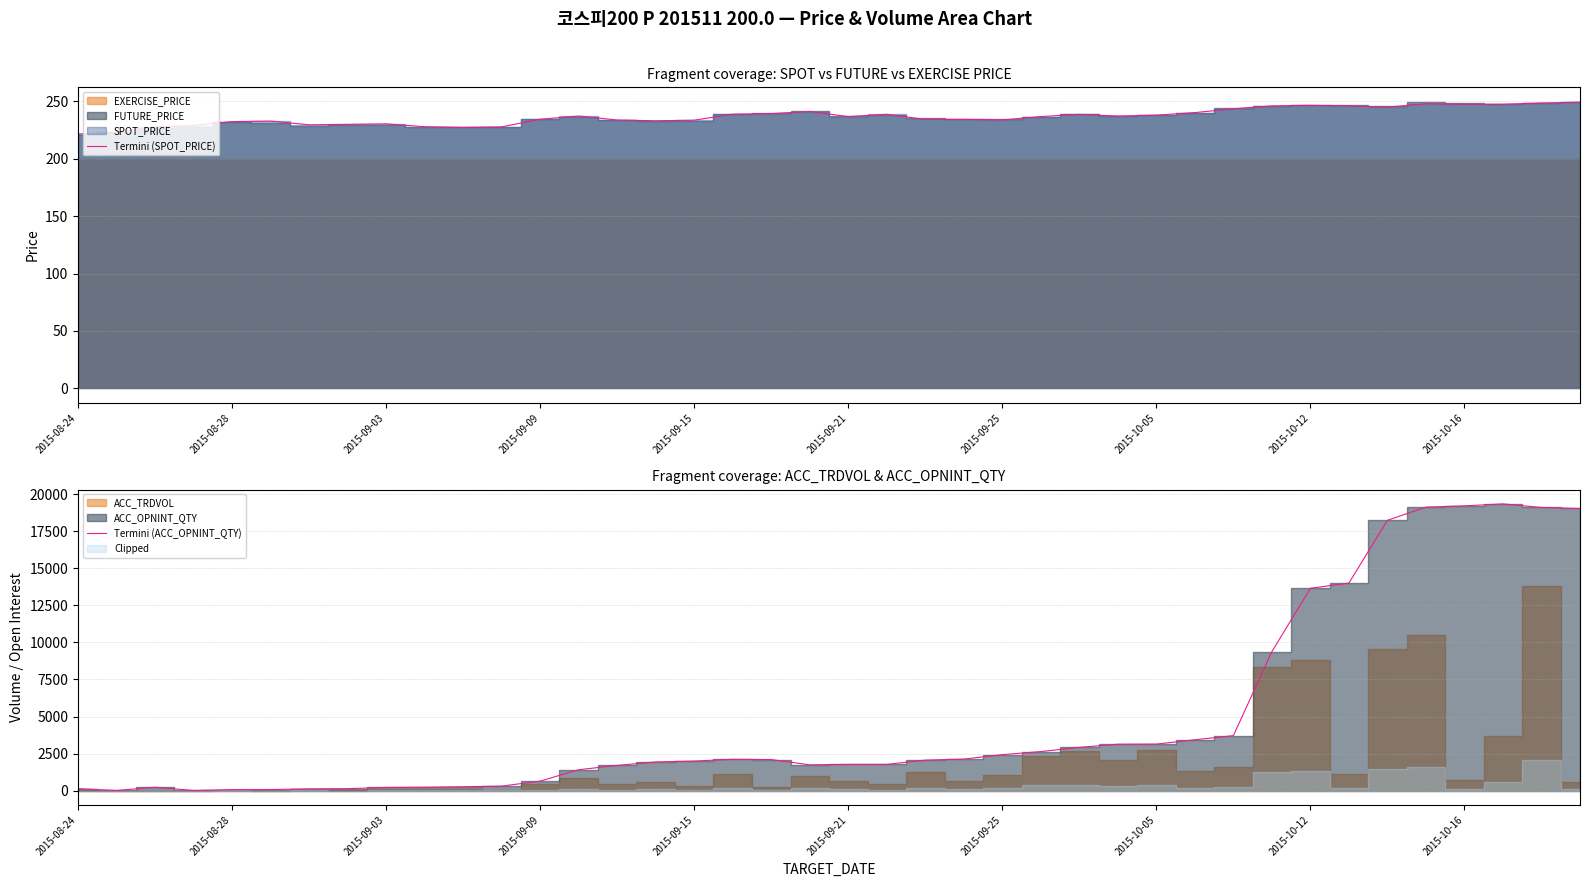

What value does the Termini (ACC_OPNINT_QTY) series have at 26?

2918.0